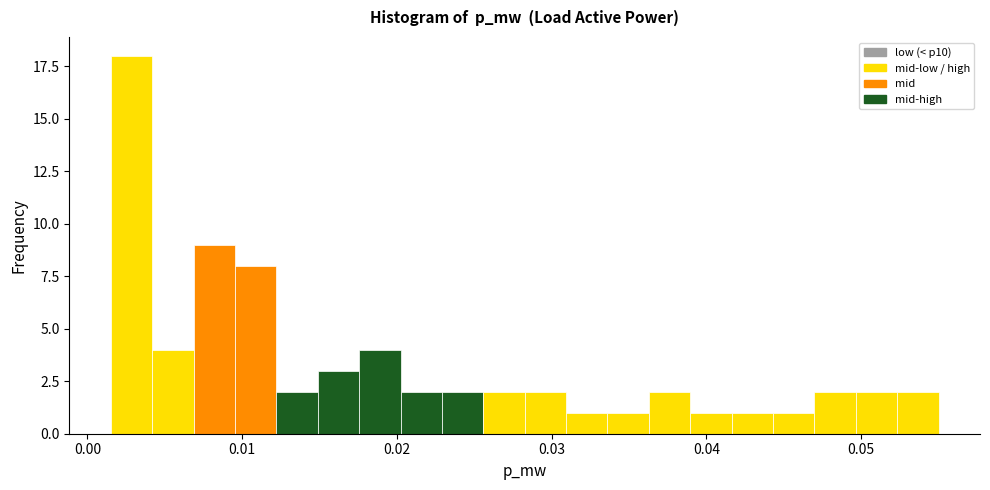

Around what value on the x-axis is the tallest bar? Give the approximate position of its centre, as read against the axis.

0.003